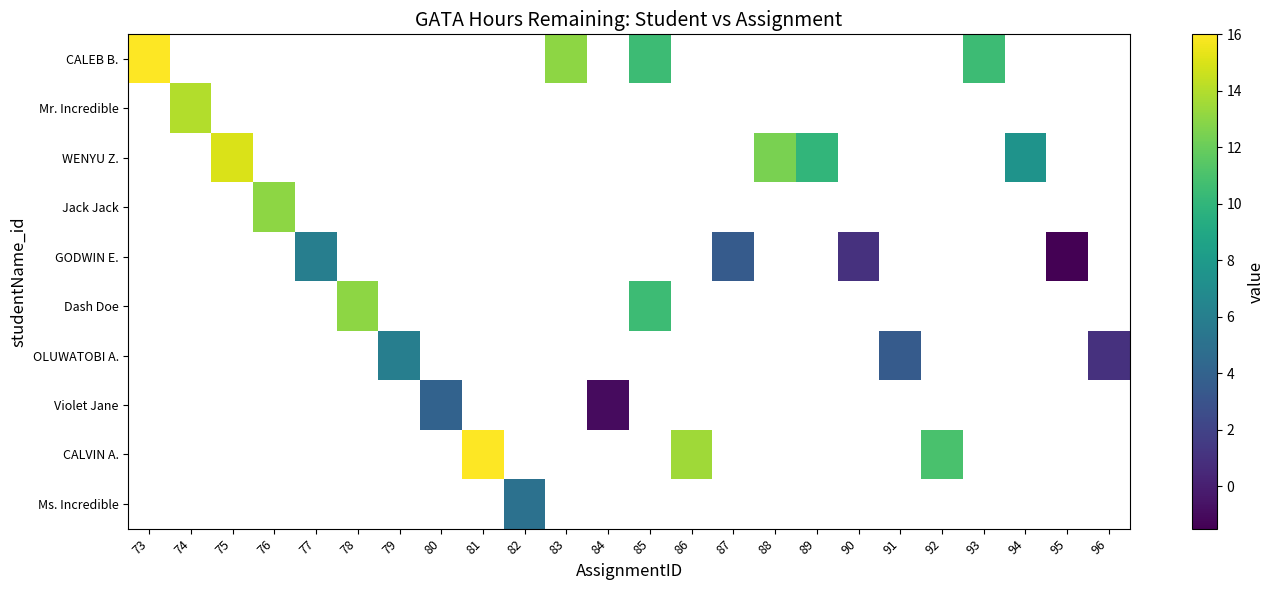

What is the minimum value for CALEB B.?

10.5